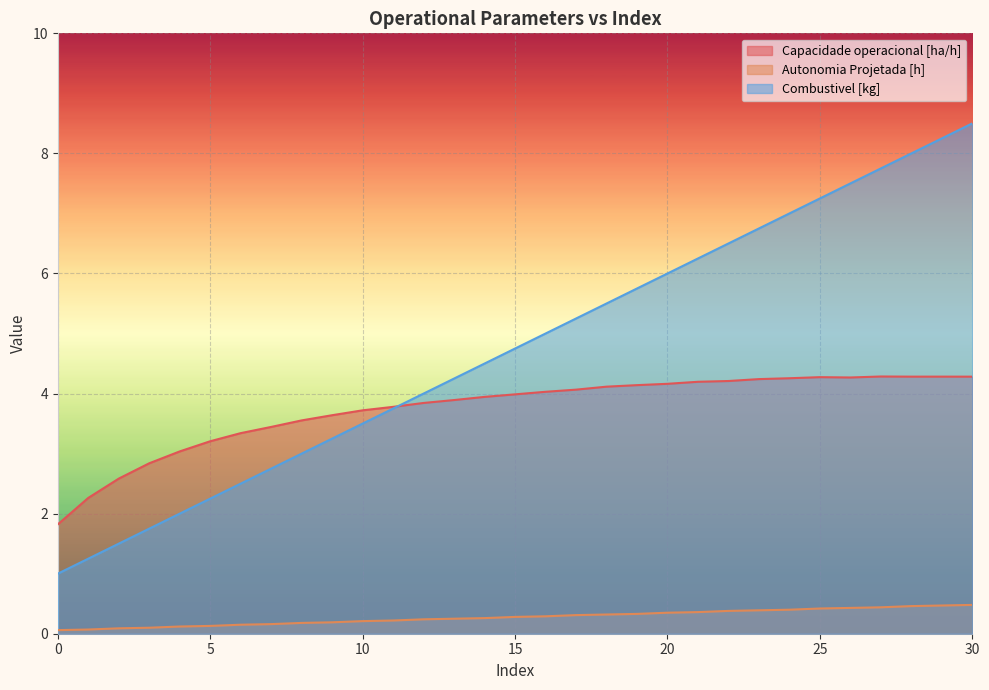

What are all the series names shown in the legend?

Capacidade operacional [ha/h], Autonomia Projetada [h], Combustivel [kg]